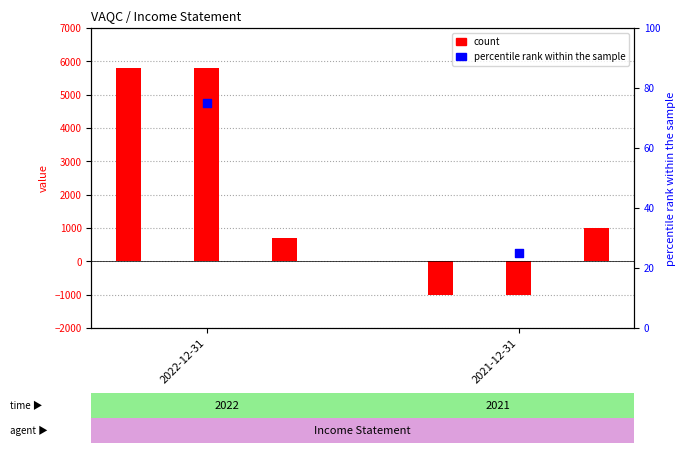

Which has a higher value, 2022-12-31 or 2021-12-31?

2022-12-31